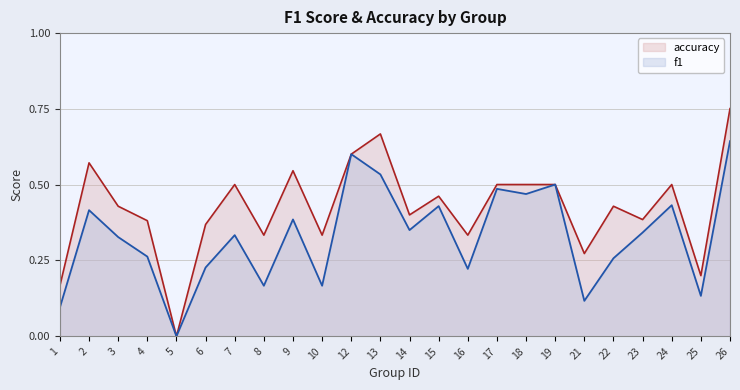

At which category does the chart reach its peak across all series?

26